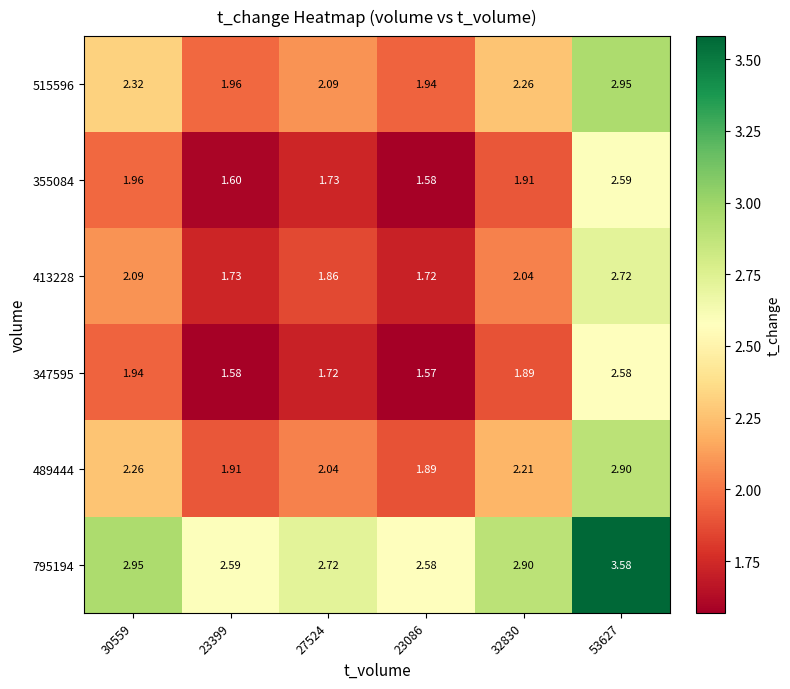

Is the value of 347595 at 27524 greater than the value of 489444 at 23086?

No